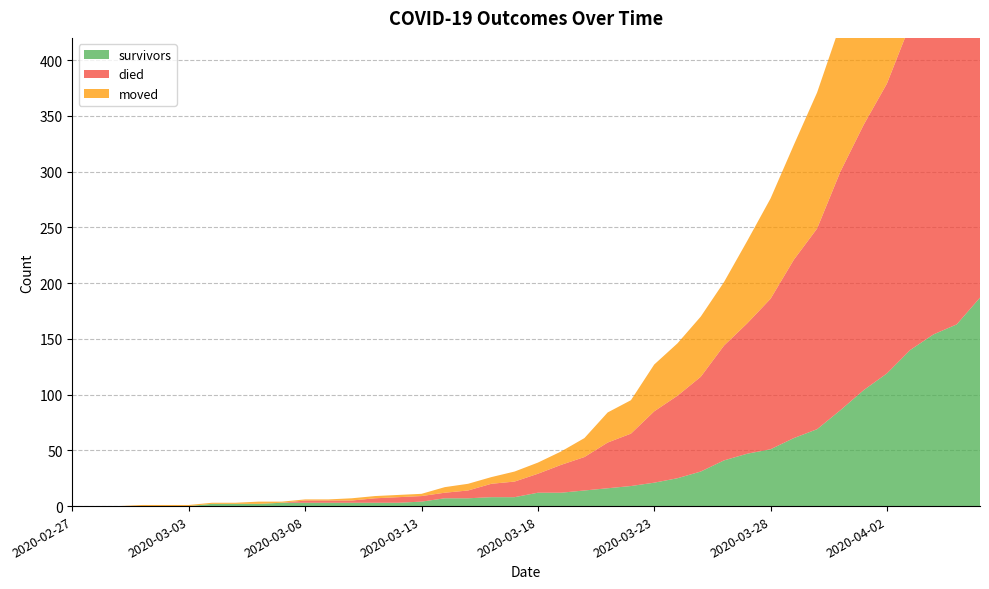

Reading left to right, transcribe all the data shown in this chart.

survivors: 0	0	0	0	0	0	2	2	2	3	3	3	3	3	3	4	7	7	8	8	12	12	14	16	18	21	25	31	41	47	51	61	69	86	104	119	140	154	163	187
died: 0	0	0	0	0	0	0	0	0	0	2	2	2	4	5	5	5	7	12	14	17	25	30	41	47	64	74	85	103	117	135	160	180	214	238	260	292	311	335	355
moved: 0	0	0	1	1	1	1	1	2	1	1	1	2	2	2	2	5	6	6	9	10	12	17	27	30	42	47	54	57	74	90	103	122	132	142	153	161	177	197	210